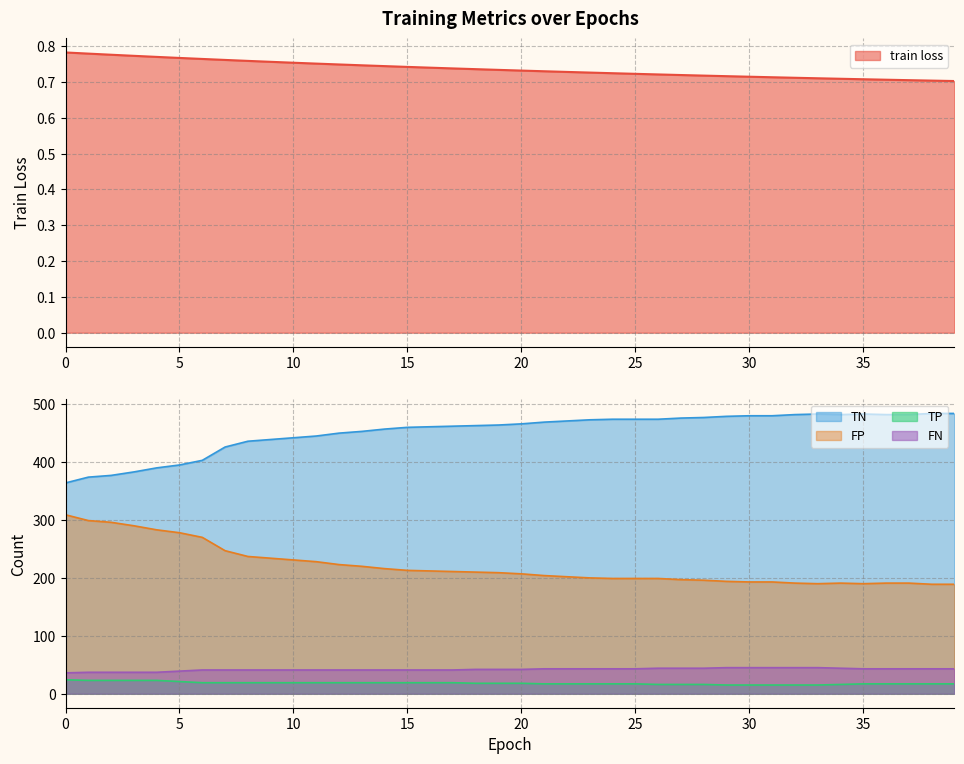

Where does the FN series first go above 42?

21